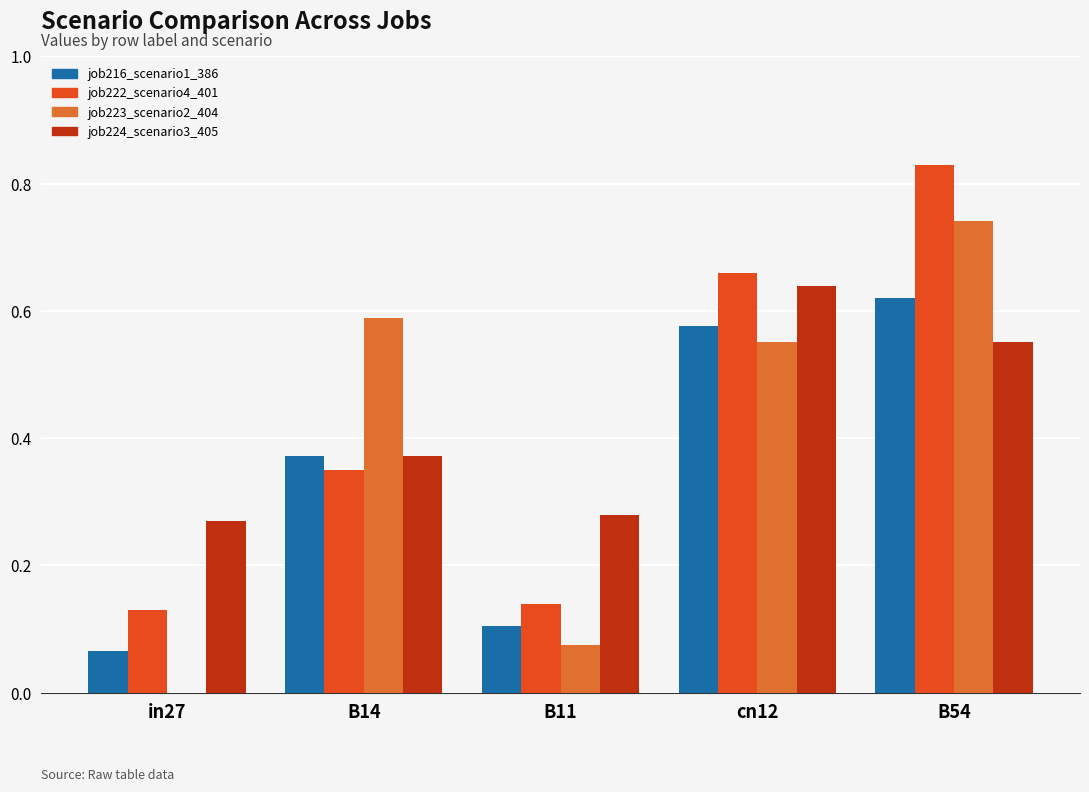

Between B11 and cn12, which series saw the biggest shift?

job222_scenario4_401